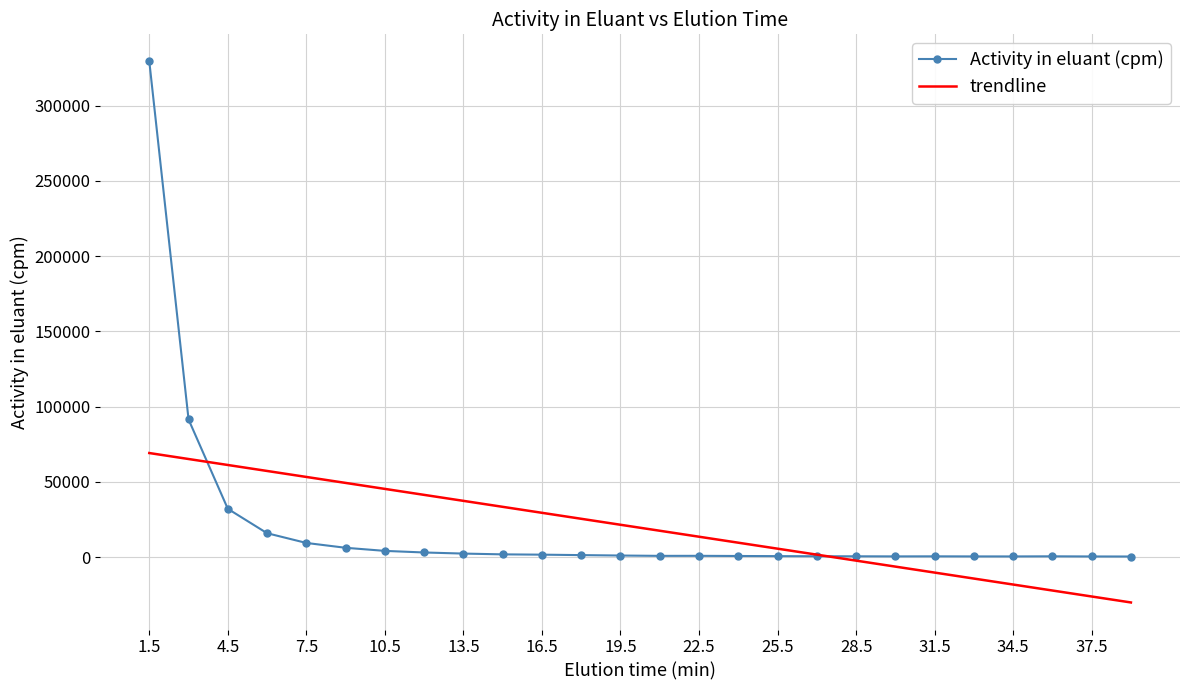

Count the number of values greater than 1089.

13